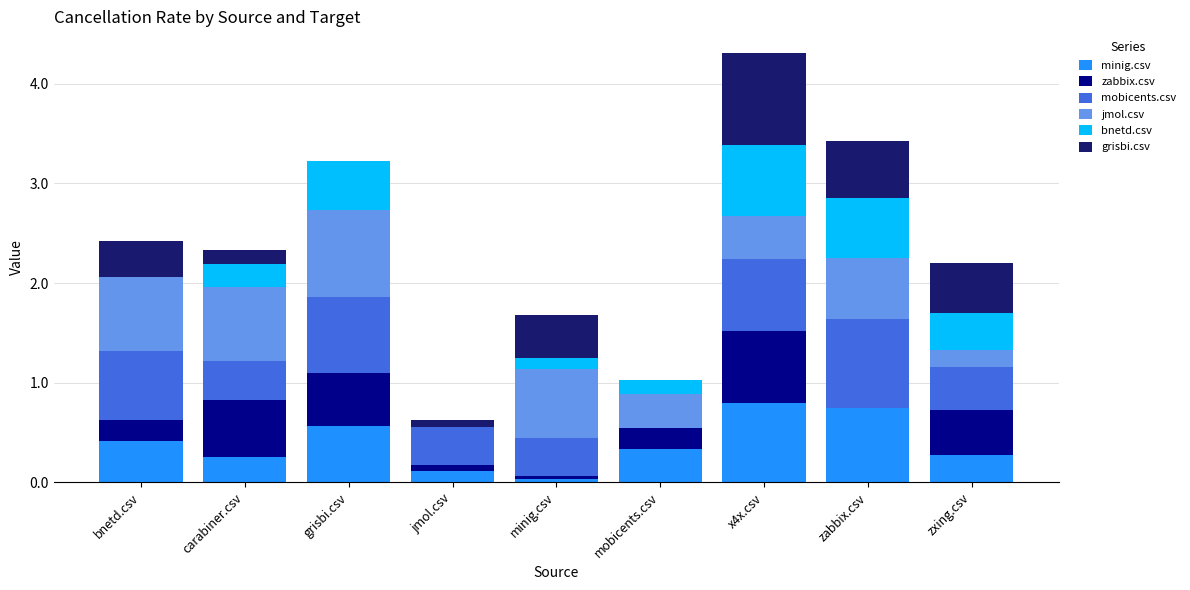

How many distinct data groups are displayed?

6